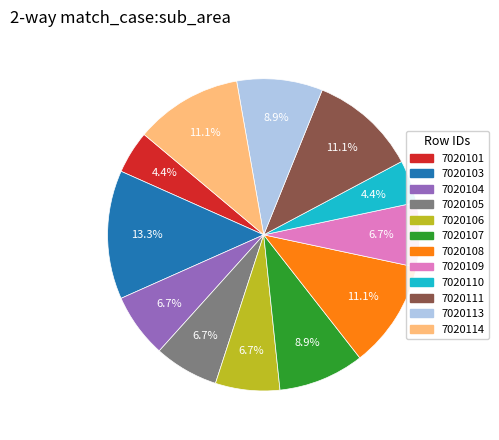

Does any single category account for the majority?

No